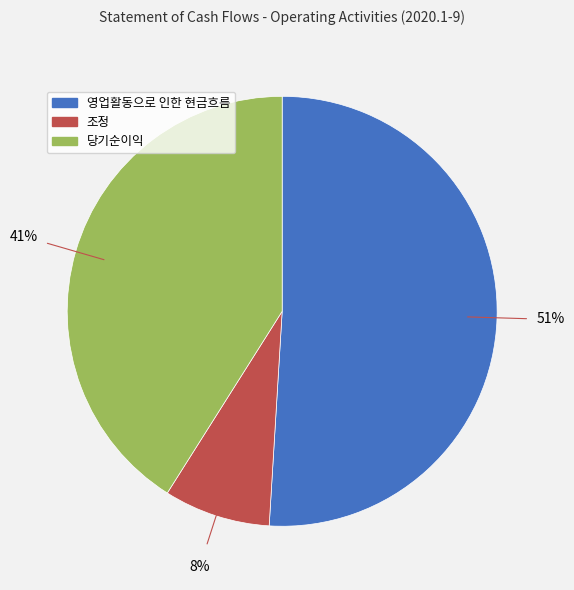

Is the sum of 영업활동으로 인한 현금흐름 and 당기순이익 greater than half?

Yes